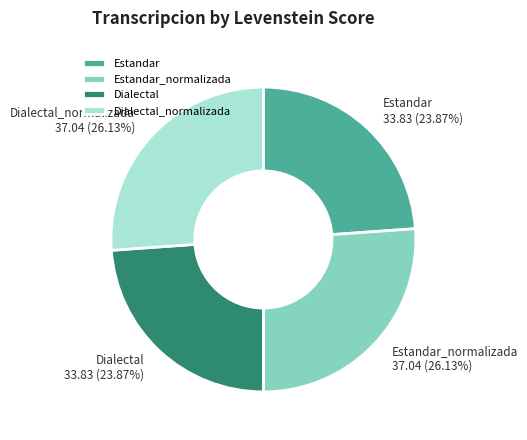

How many slices are in this pie chart?

4